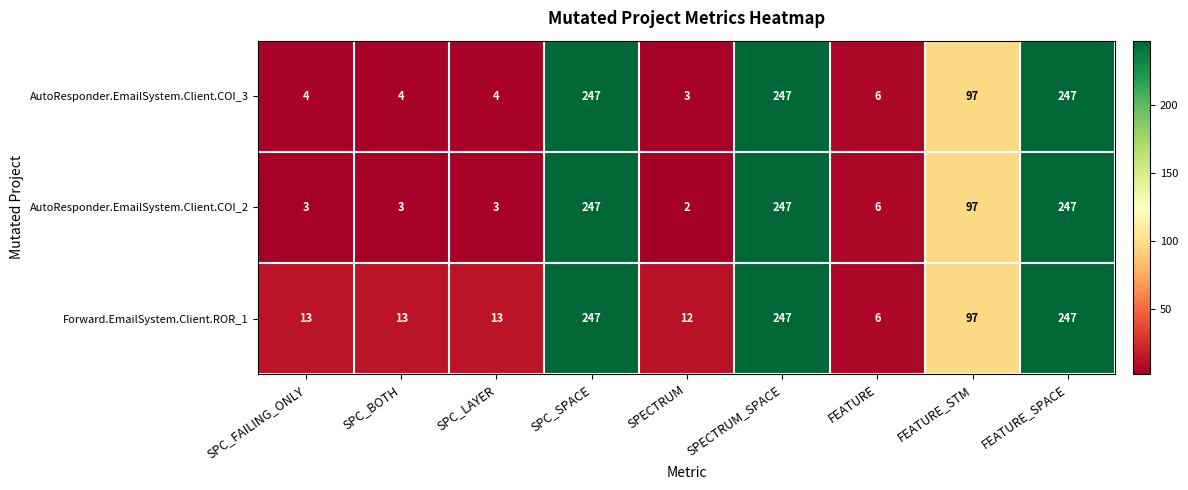

What is the maximum value shown in the chart?

247